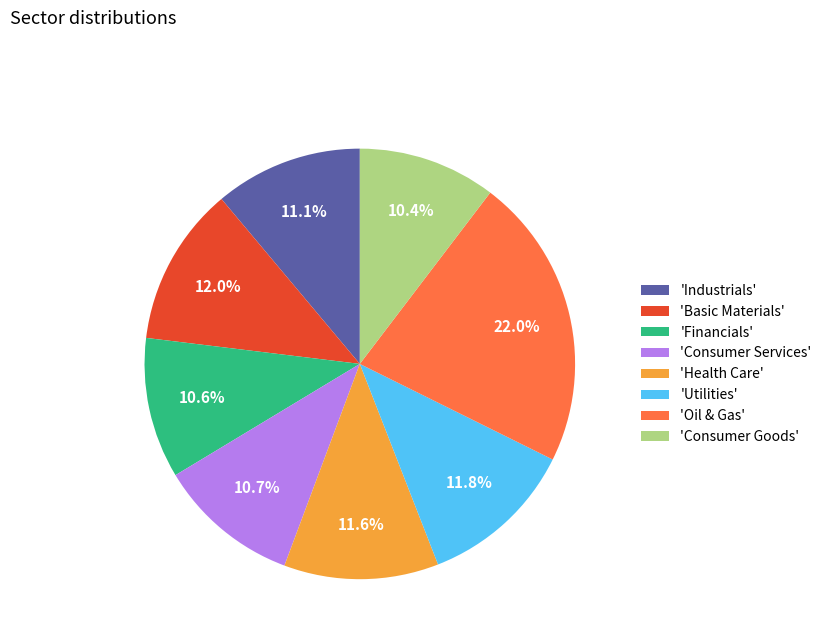

How much of the chart is everything except 'Basic Materials'?

88.0%